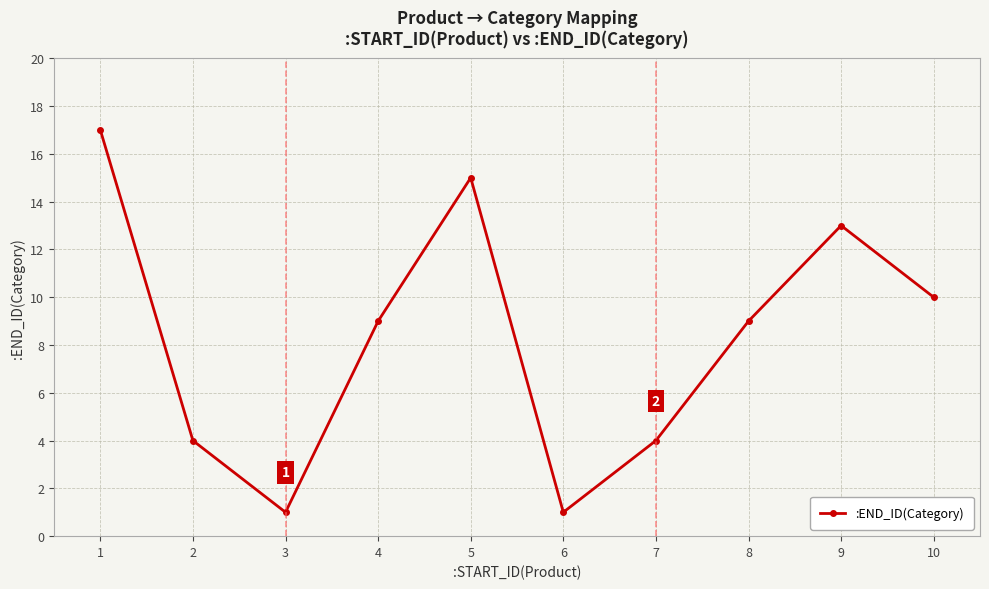

What is the minimum value shown in the chart?

1